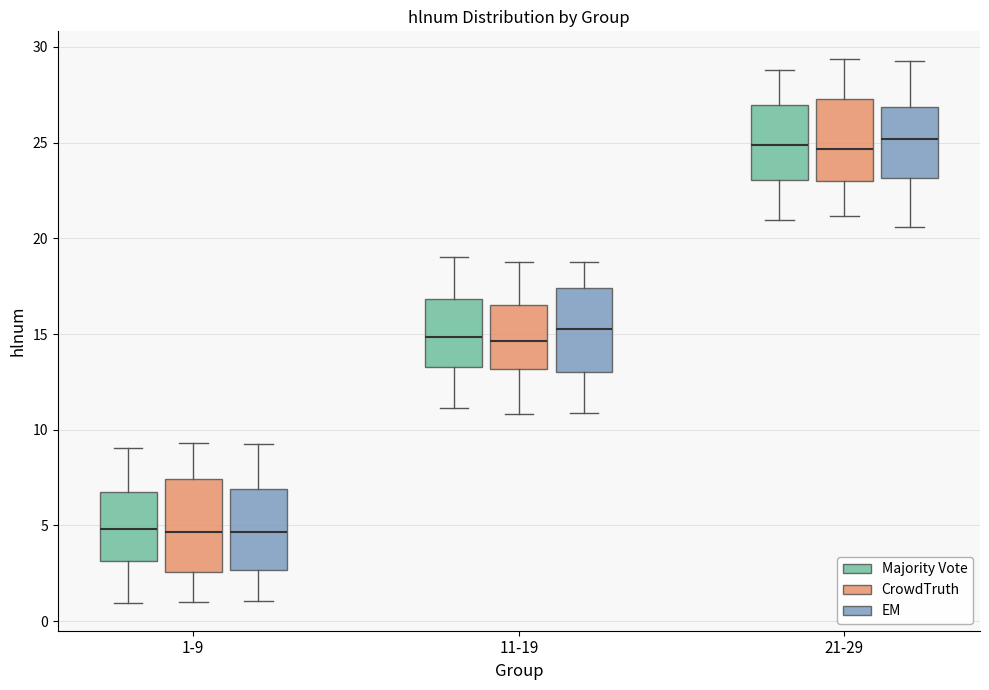

Where is the upper edge of the box for 11-19 (Majority Vote) on the y-axis? The values are not printed on the chart, so give them approximately, as read against the axis.

17.0